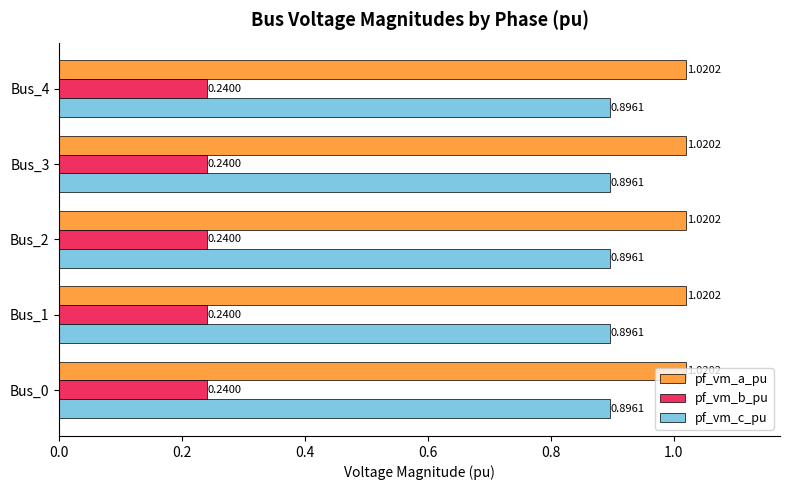

What is the difference between the highest and lowest values at Bus_1?

0.8